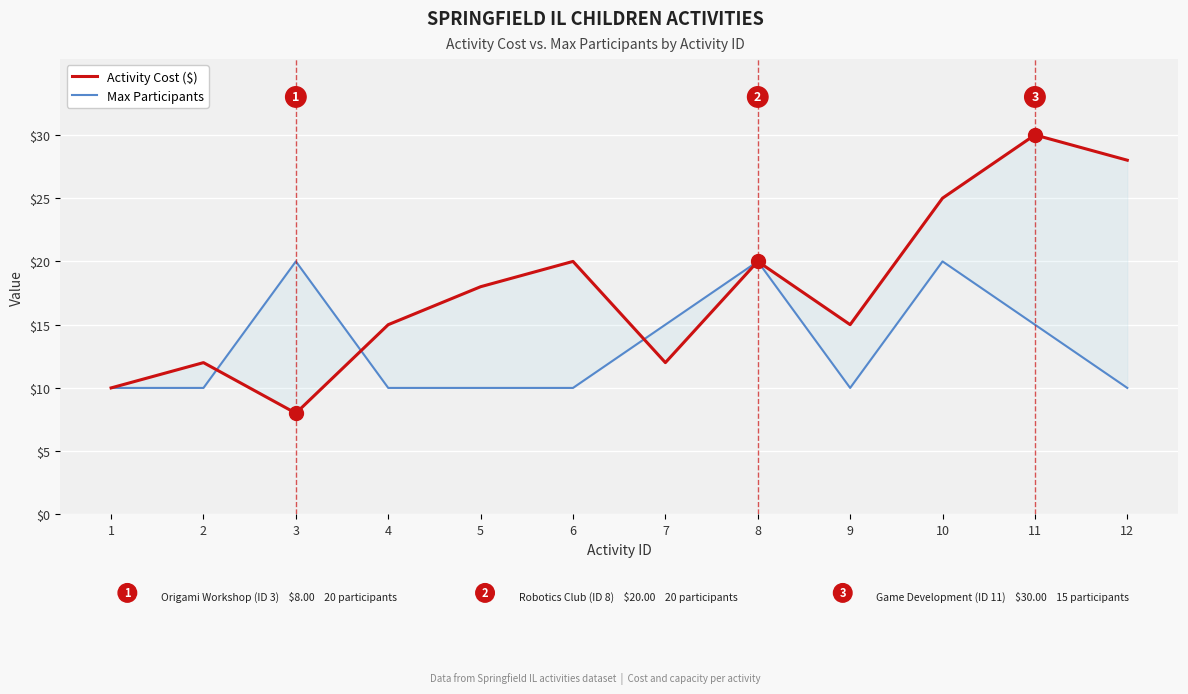

Where is the first local maximum for Max Participants?

3